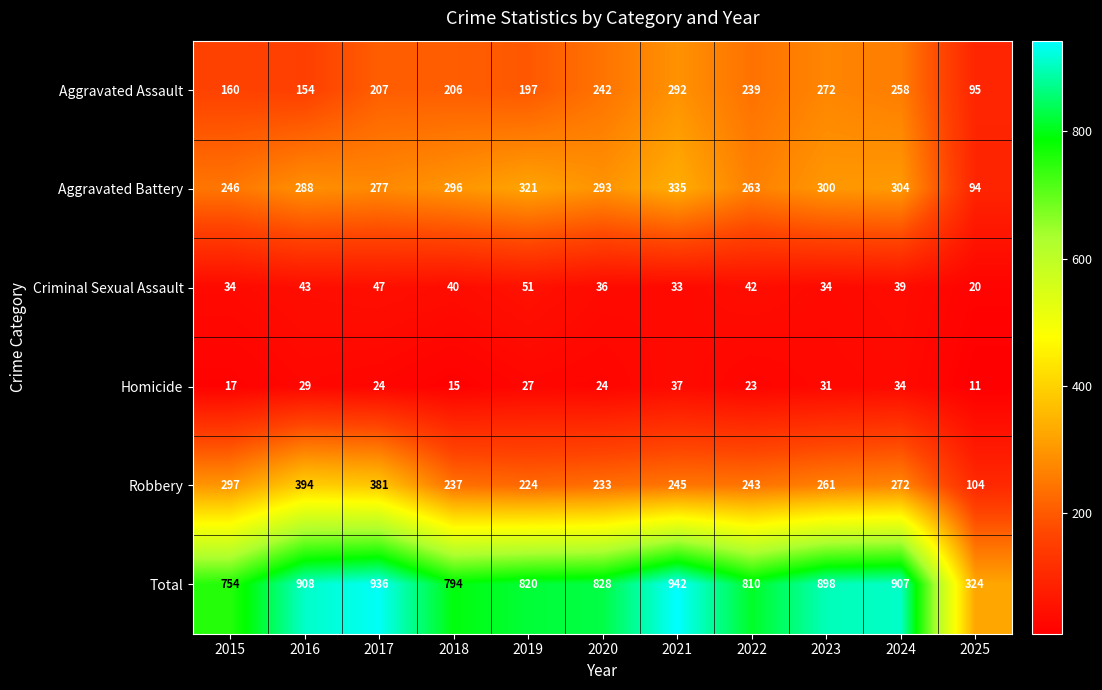

Count the number of categories in the chart.

11